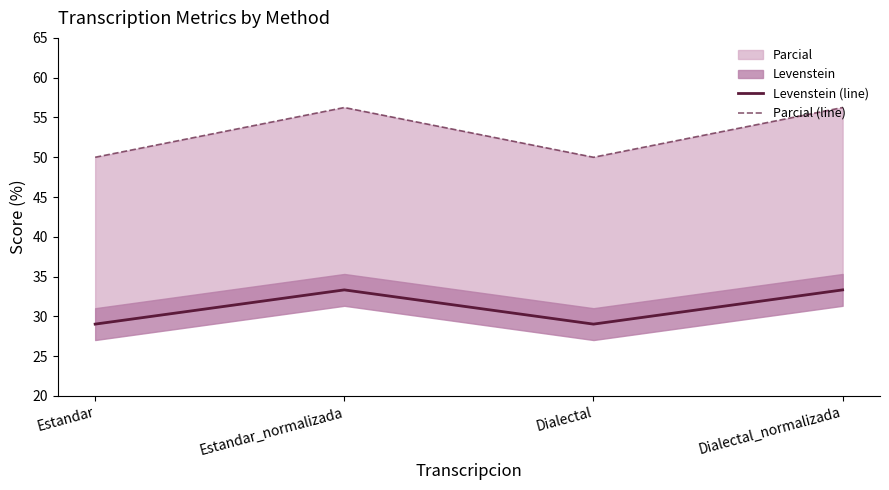

Where is the first local maximum for Levenstein (line)?

Estandar_normalizada